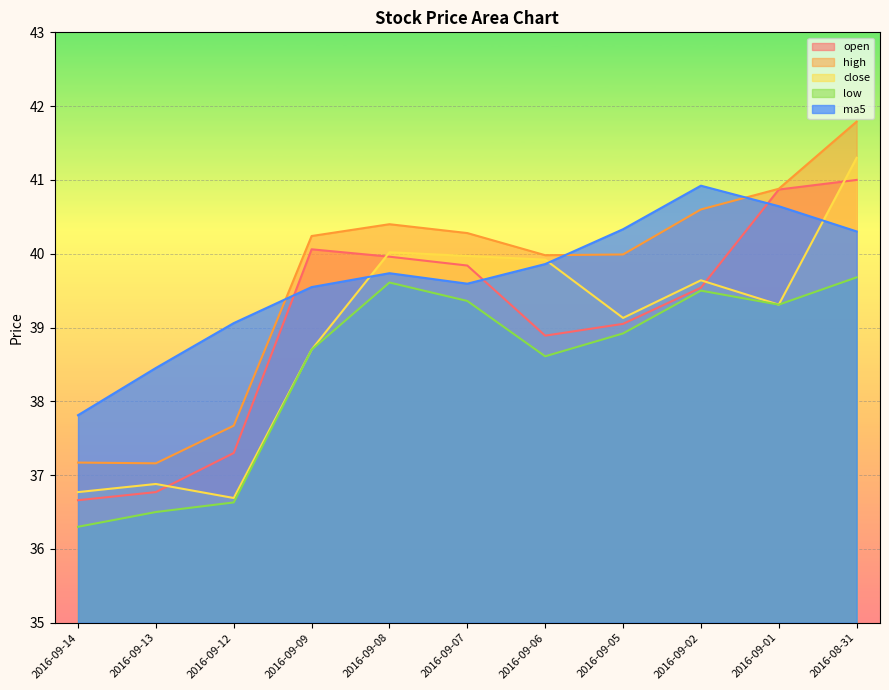

Rank the series at 2016-09-13 from lowest to highest value.

low, open, close, high, ma5